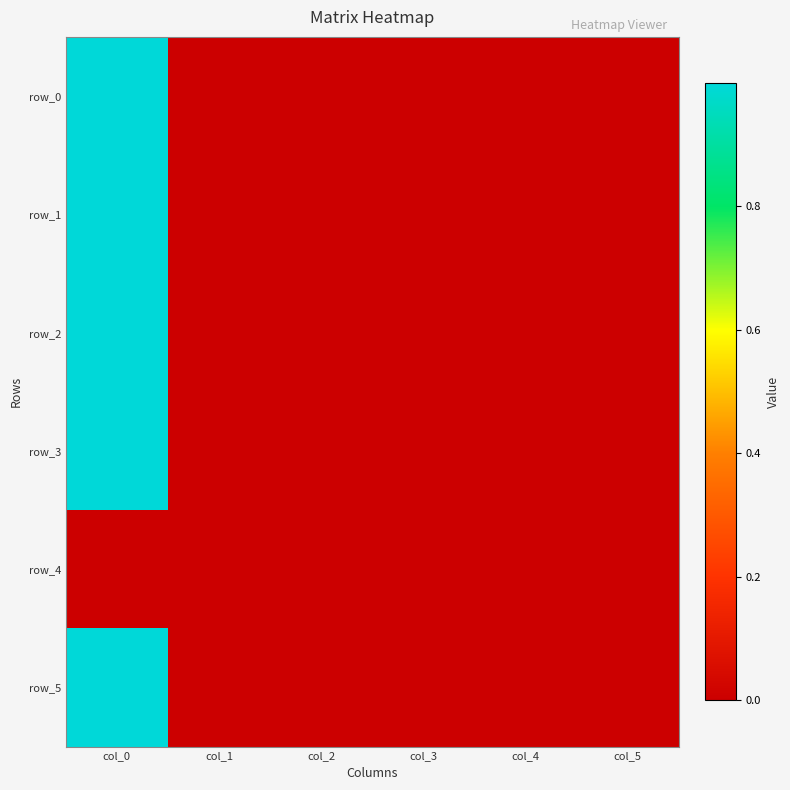

What is the difference between the maximum and minimum values in the row_5 series?

1.0